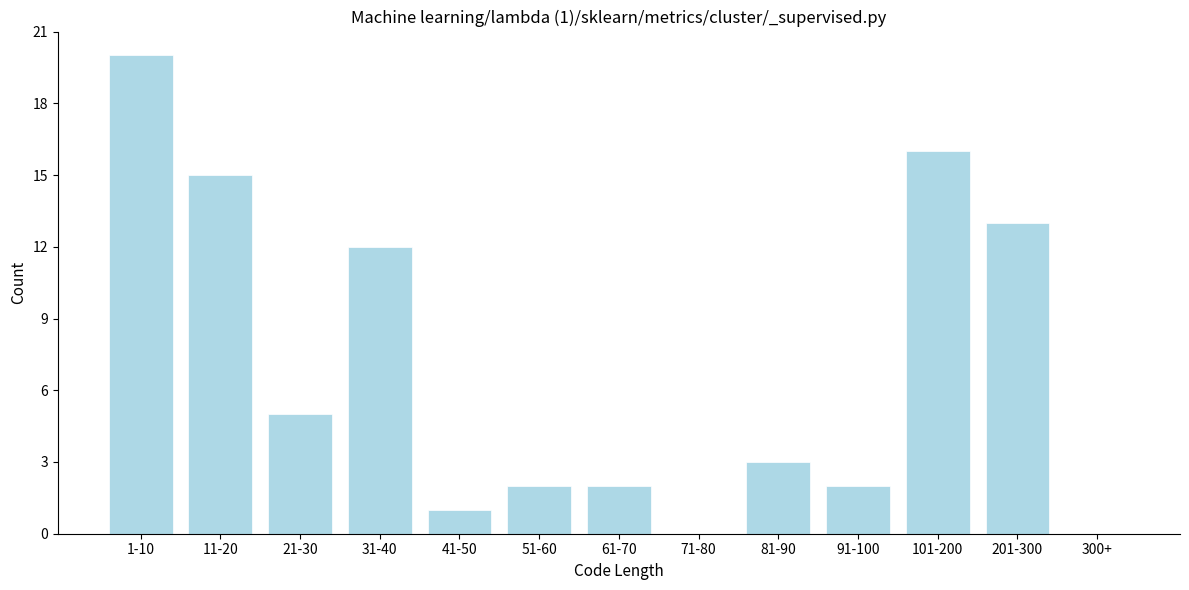

Reading right to left, list all the values displayed in this chart.

300+=0	201-300=13	101-200=16	91-100=2	81-90=3	71-80=0	61-70=2	51-60=2	41-50=1	31-40=12	21-30=5	11-20=15	1-10=20